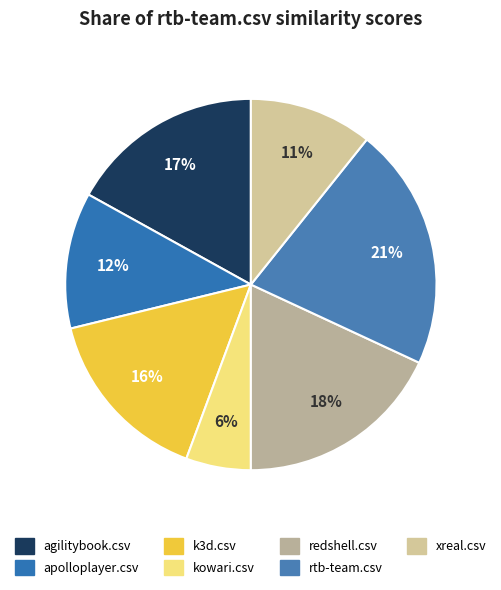

How many segments does this pie chart have?

7